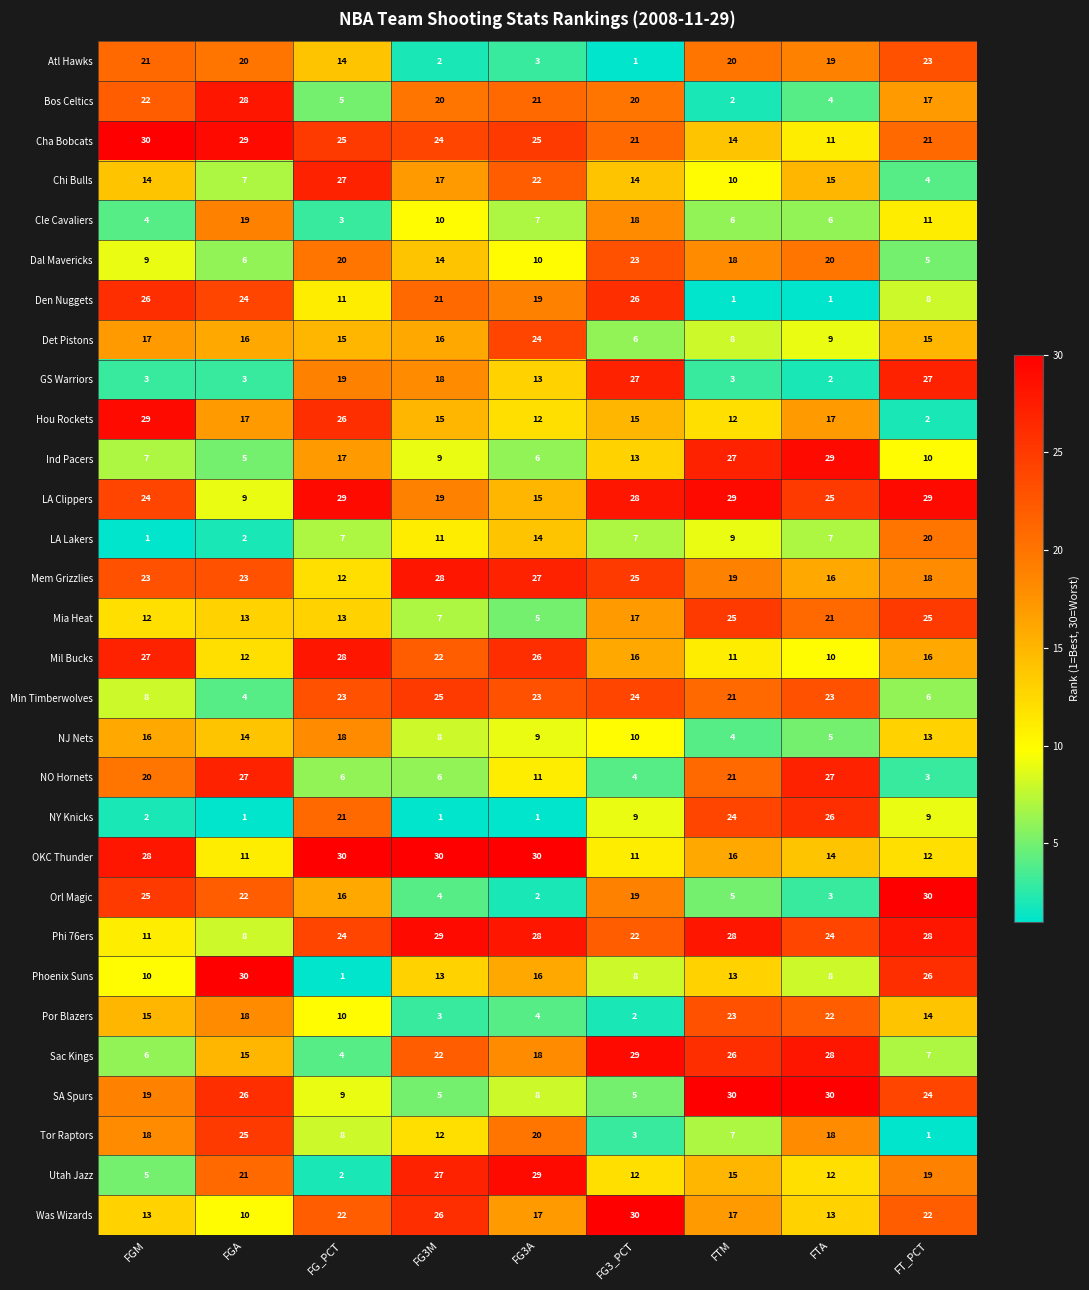

At how many categories does at least one series exceed 15?

9